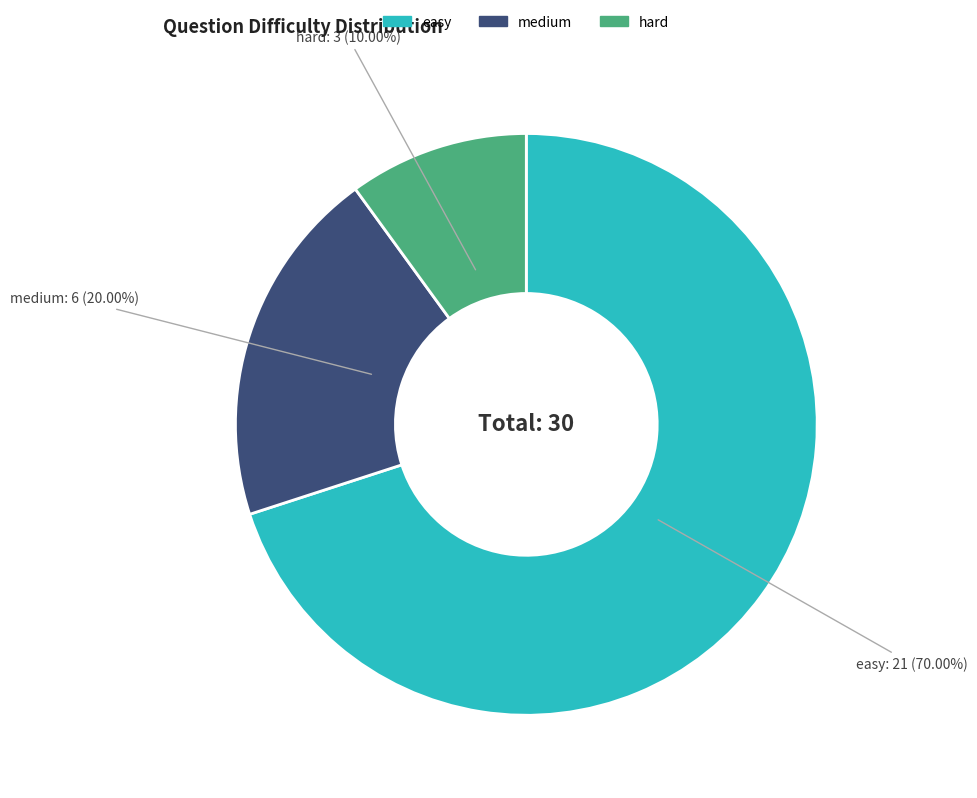

Which category has the biggest portion of the pie?

easy